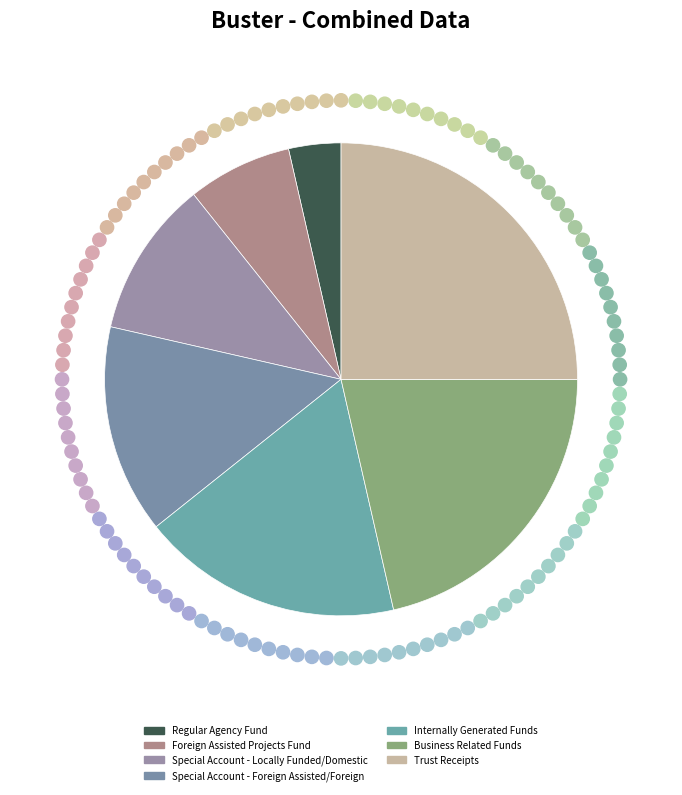

Does any single category account for the majority?

No